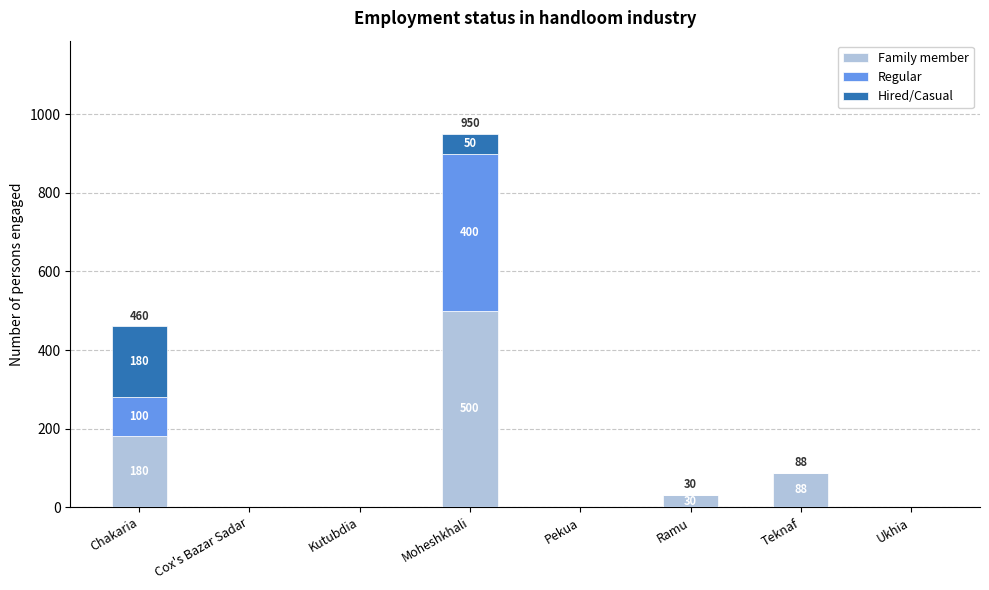

Is it true that Family member equals 313 at Chakaria?

False